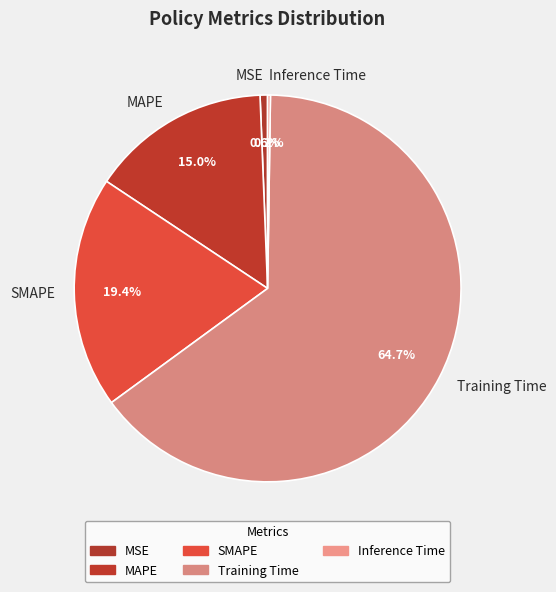

Is there a majority slice in this chart?

Yes